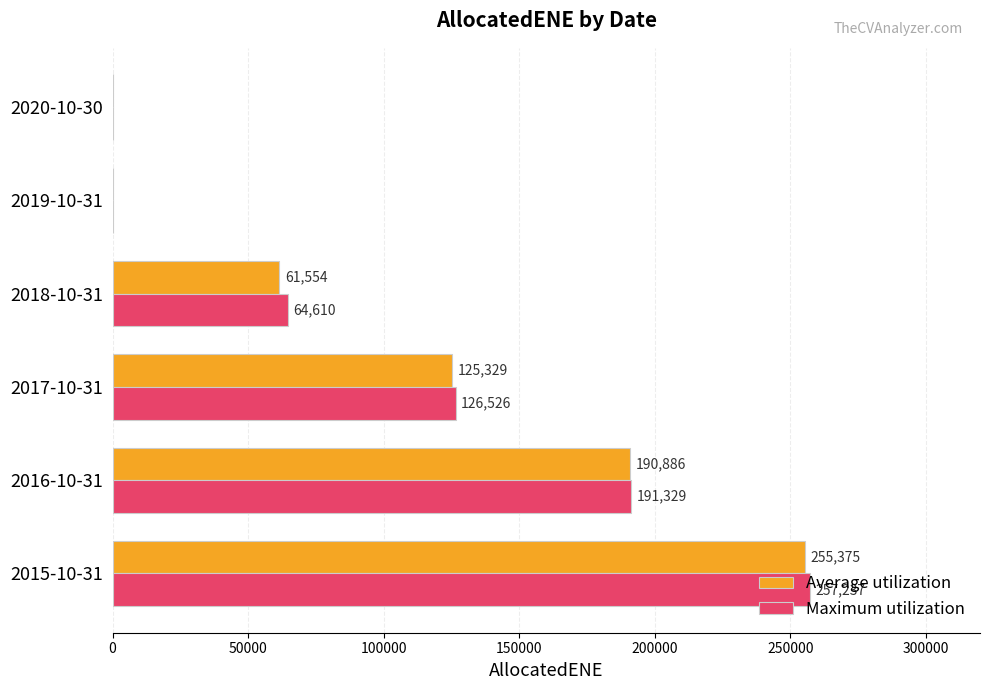

What is the total value across all series at 2015-10-31?

512612.0